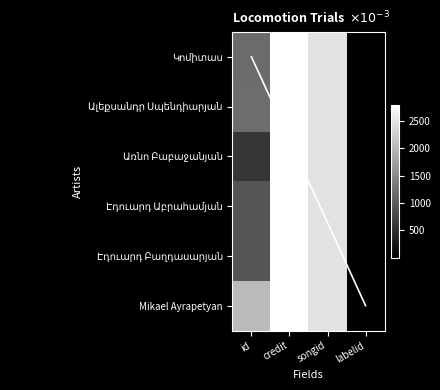

What is the highest value of the Էդուարդ Բաղդասարյան series?

2794.6